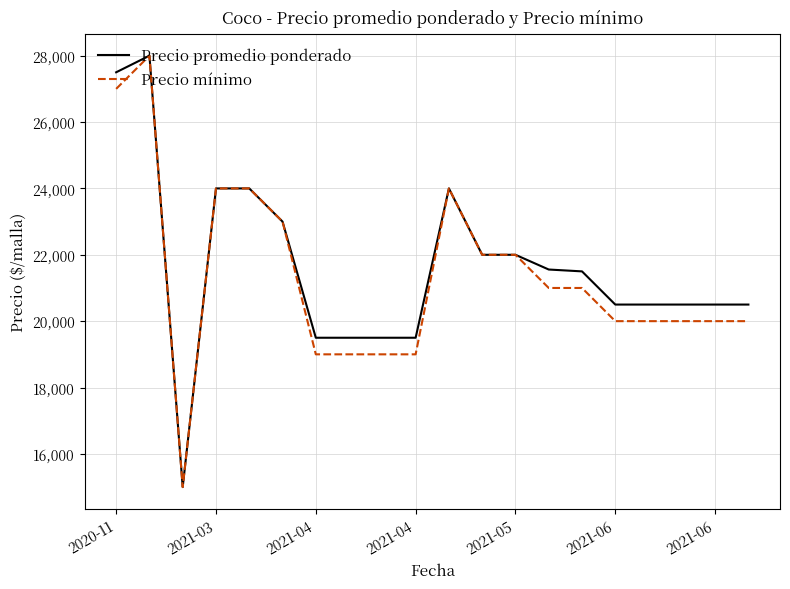

What is the highest value of the Precio promedio ponderado series?

28000